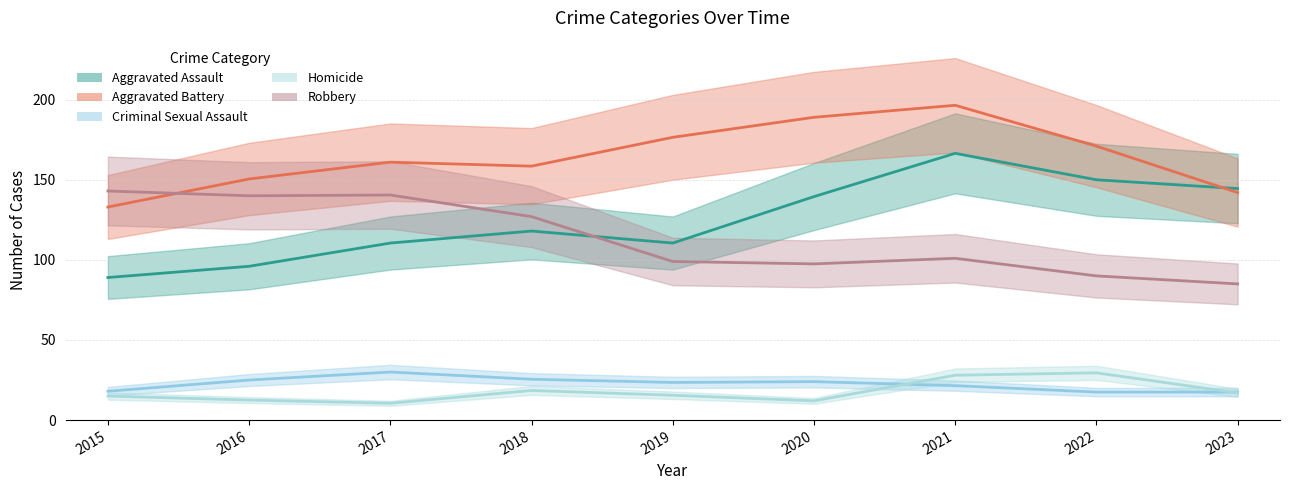

Between 2019 and 2020, which is larger?

2020